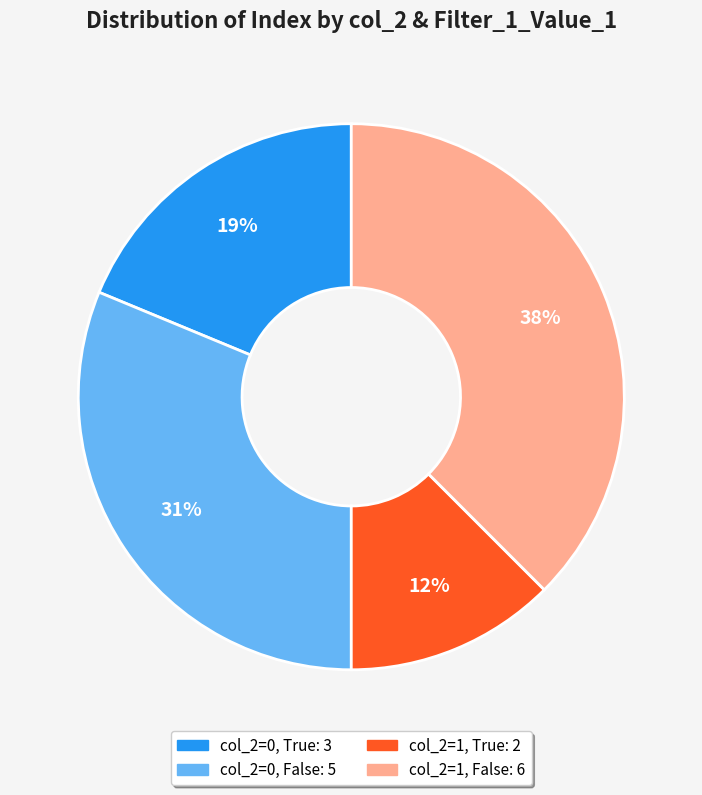

Is there any slice that represents more than half of the pie?

No